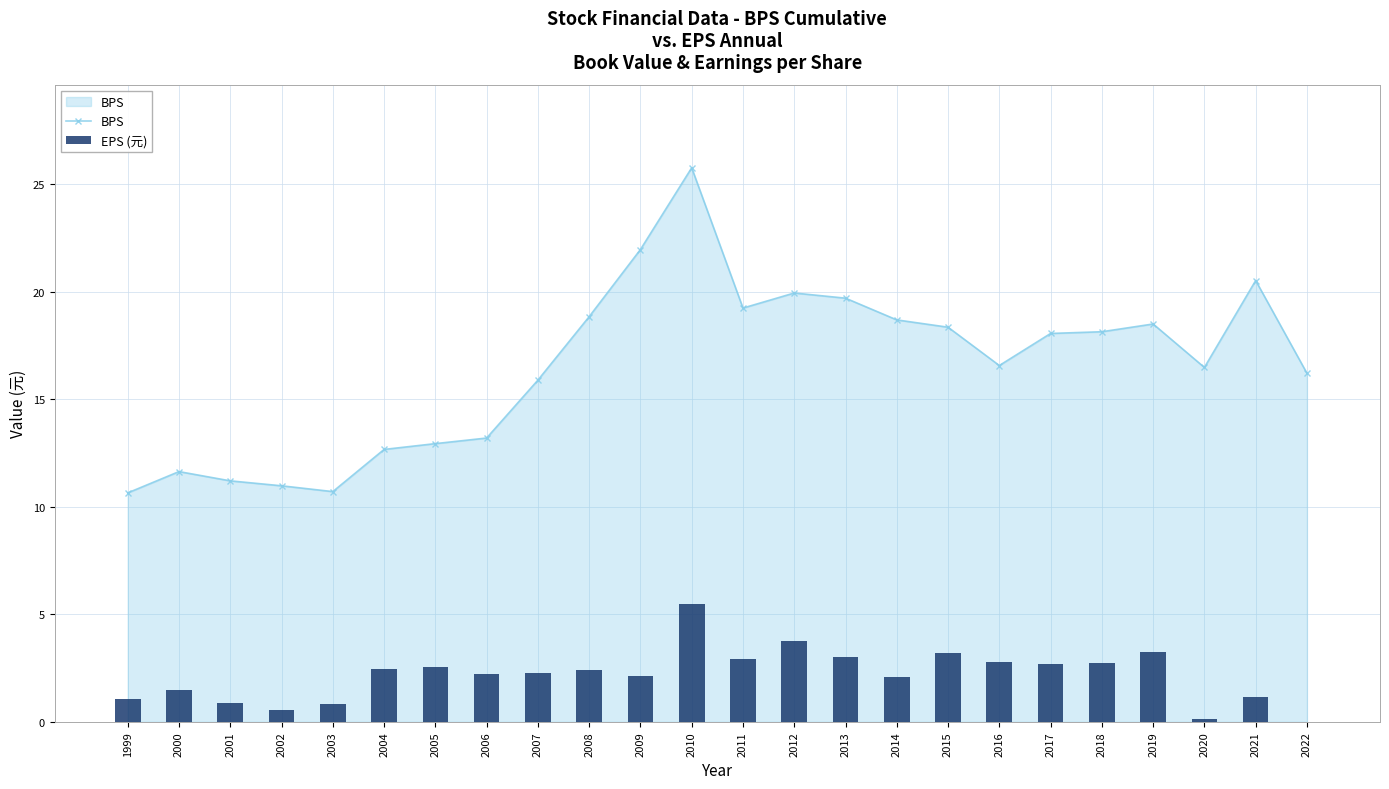

What is the minimum value for BPS?

10.6